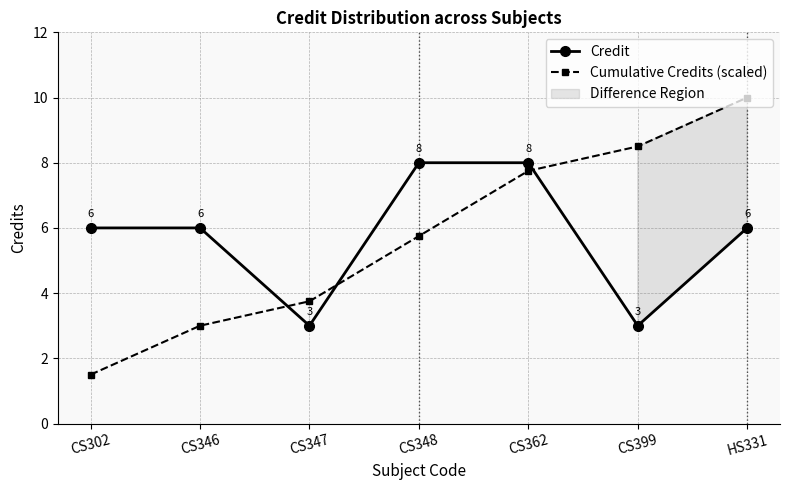

What is the spread (max minus min) of values at CS347?

0.8